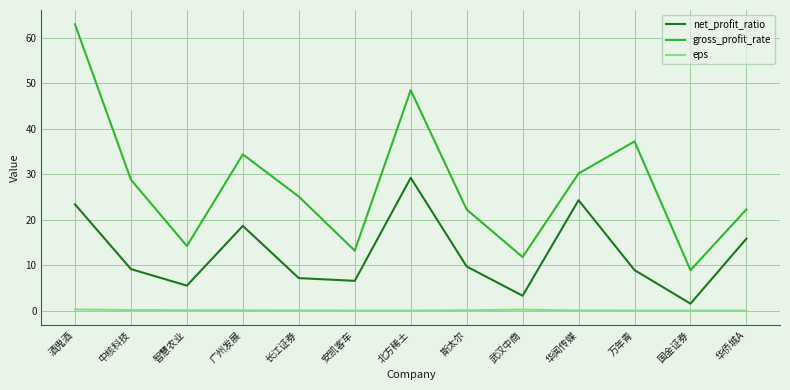

What are all the series names shown in the legend?

net_profit_ratio, gross_profit_rate, eps